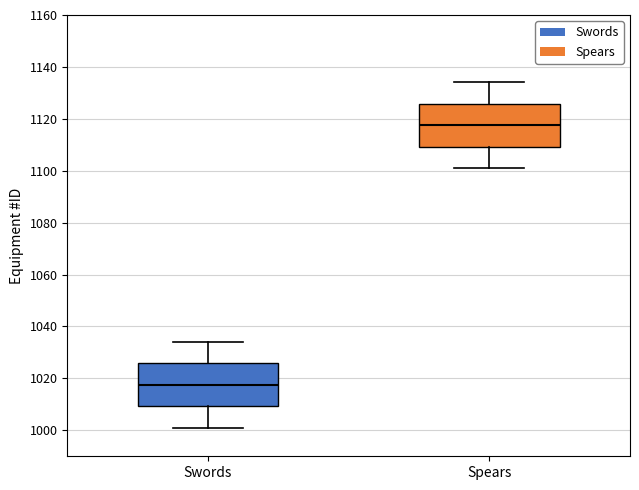

Reading left to right, transcribe this box plot: for each box, give where its median line is, the range the box spans, and where its two whiskers end, as read against the y-axis. The values are not printed on the chart, so give them approximately, as read against the axis.

Swords: median 1018, box 1010 to 1026, whiskers 1002 to 1034
Spears: median 1118, box 1110 to 1126, whiskers 1102 to 1134